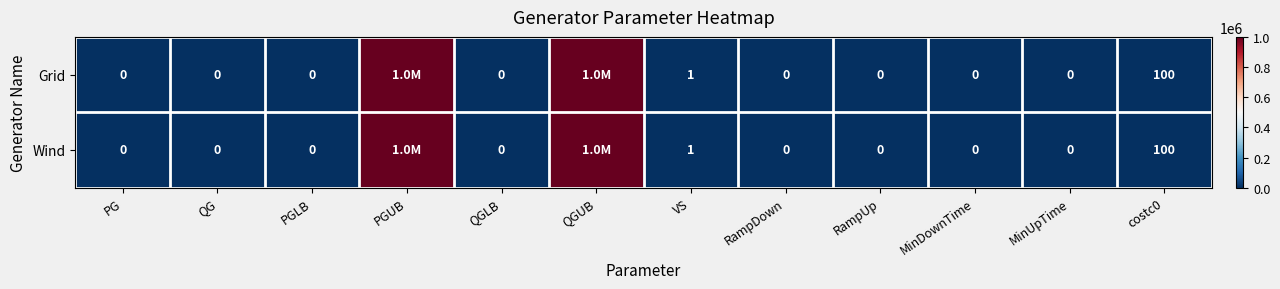

Is it true that Wind equals 1 at VS?

True